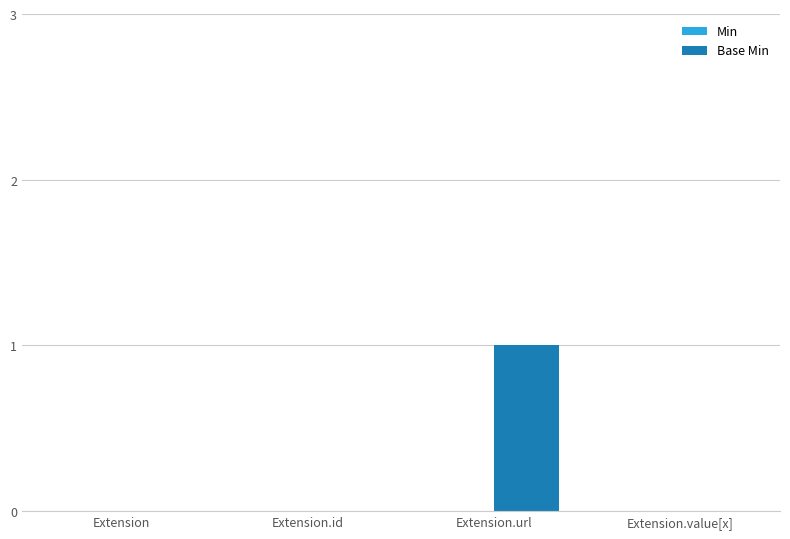

True or false: the data shows 0 at Extension.id.

True